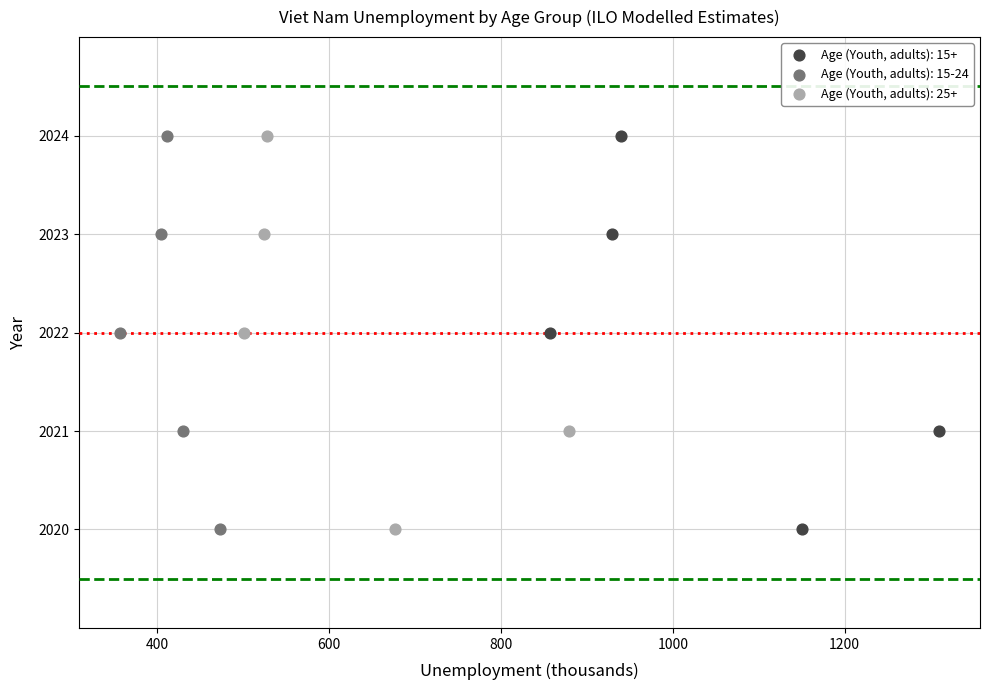

What are all the series names shown in the legend?

Age (Youth, adults): 15+, Age (Youth, adults): 15-24, Age (Youth, adults): 25+